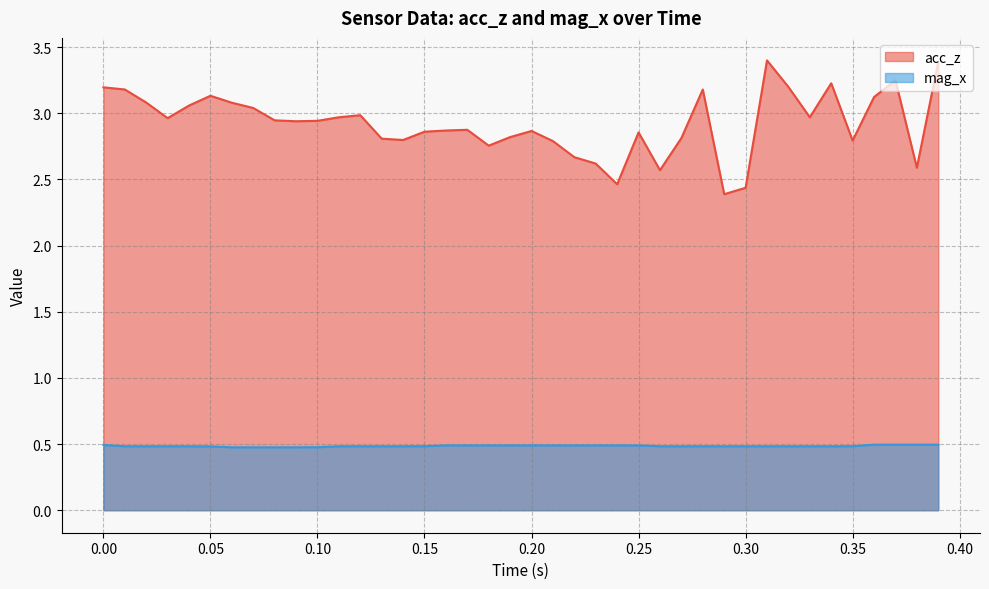

What is the sum of all mag_x values?

19.4